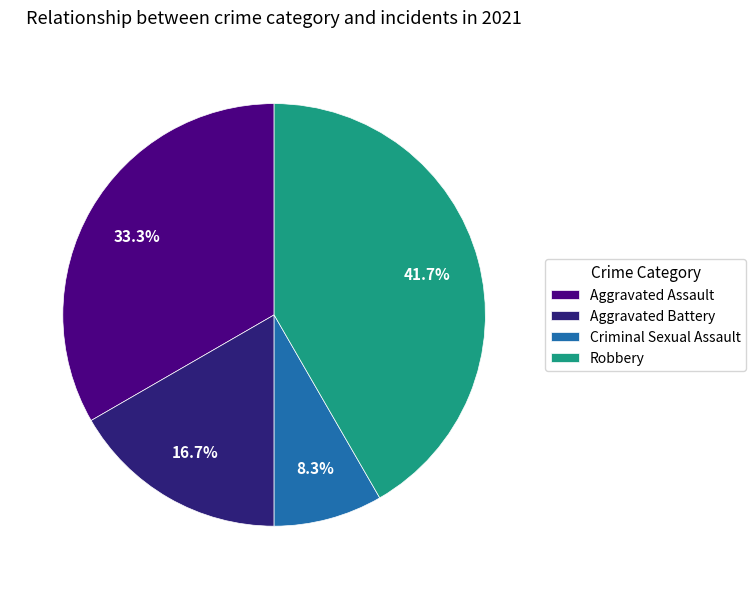

The Aggravated Assault slice represents 46% of the pie. True or false?

False